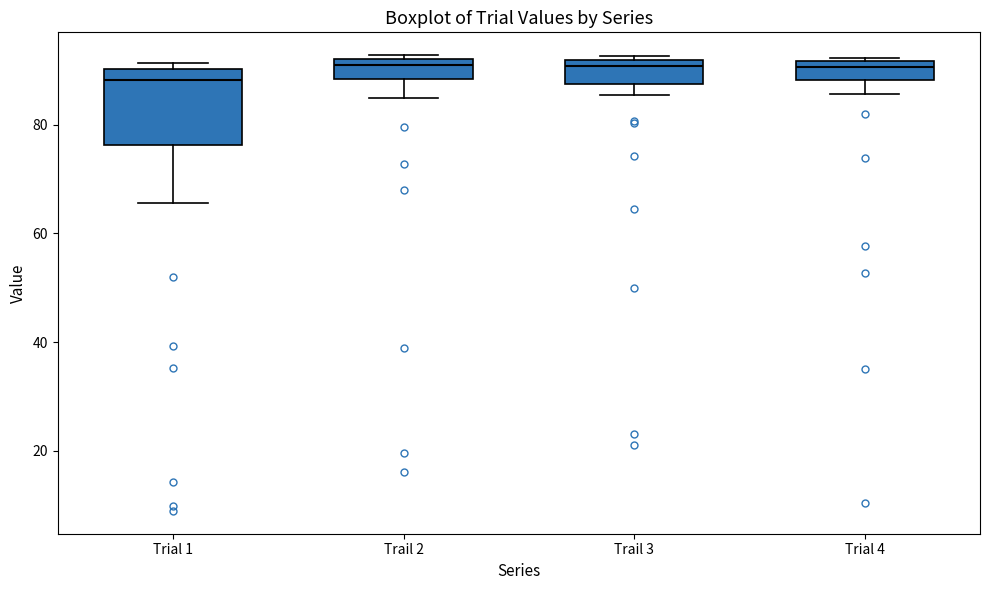

Which box is the tallest, from its lower edge to its upper edge?

Trial 1